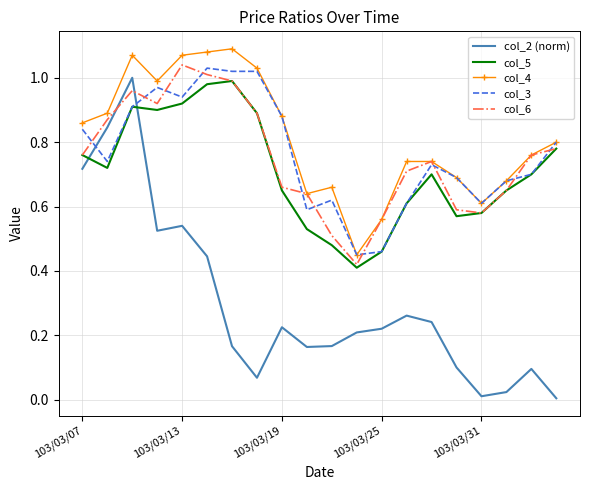

True or false: col_2 (norm) and col_4 intersect in this chart.

False